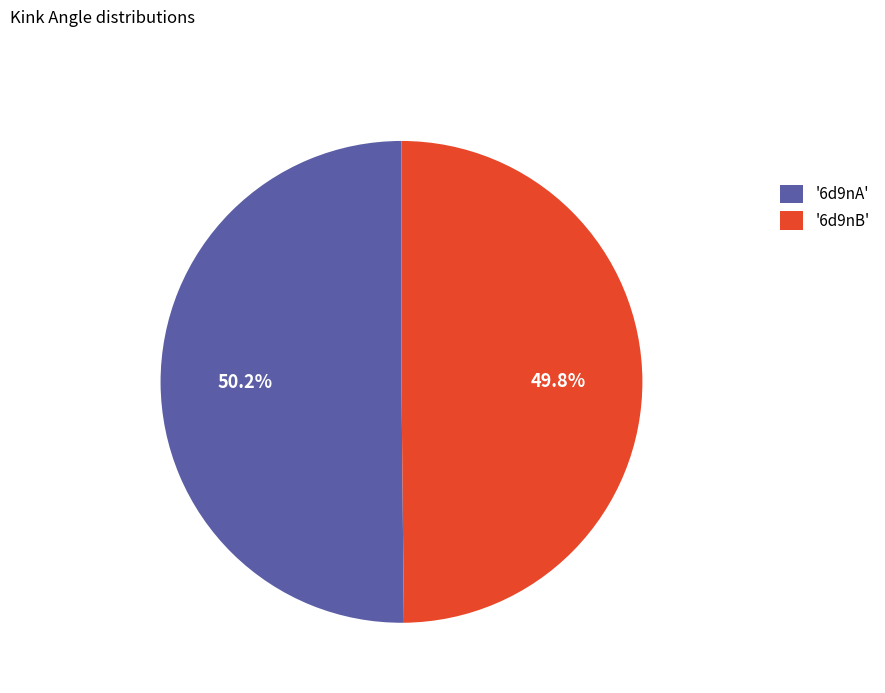

What portion of the pie excludes '6d9nB'?

50.2%